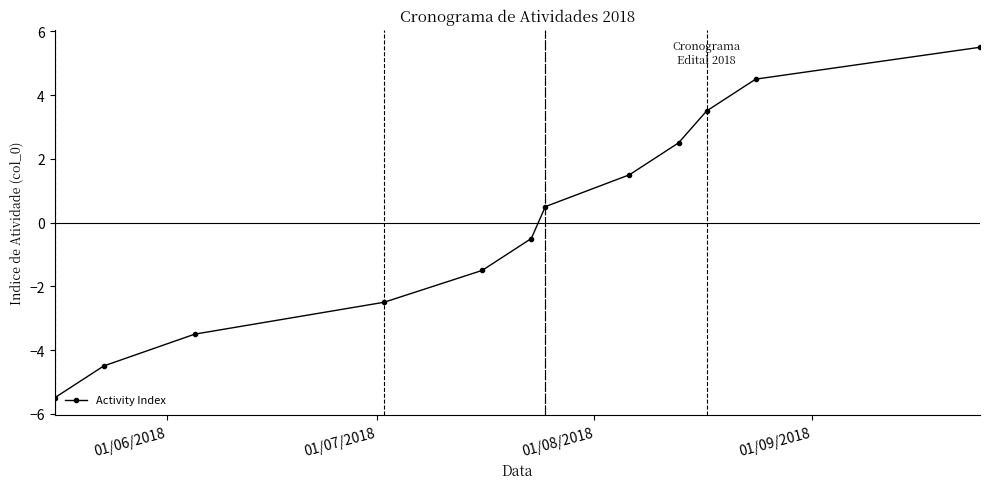

What is the difference between the maximum and minimum values?

11.0